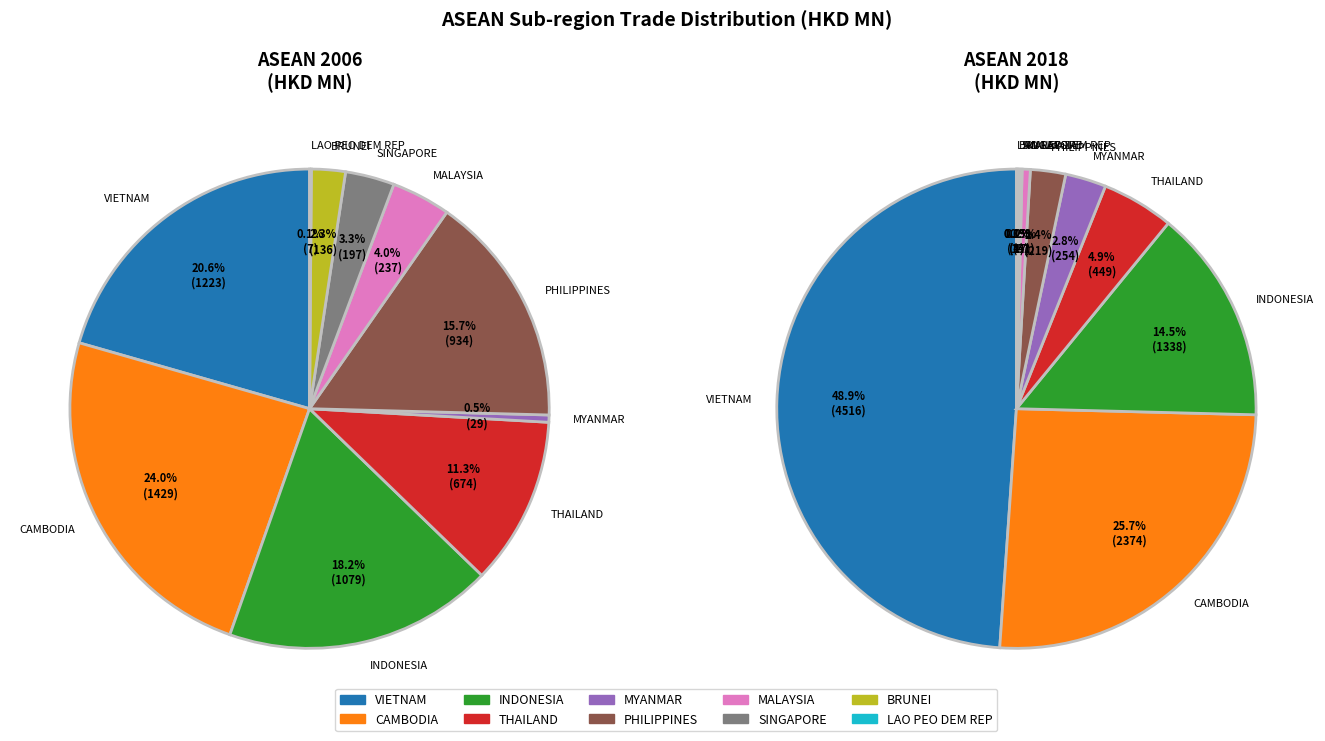

True or false: THAILAND accounts for 25% of the total.

False